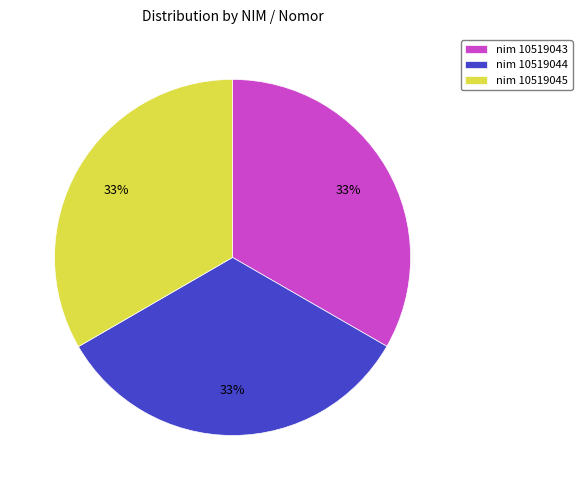

Count the number of slices in the pie.

3